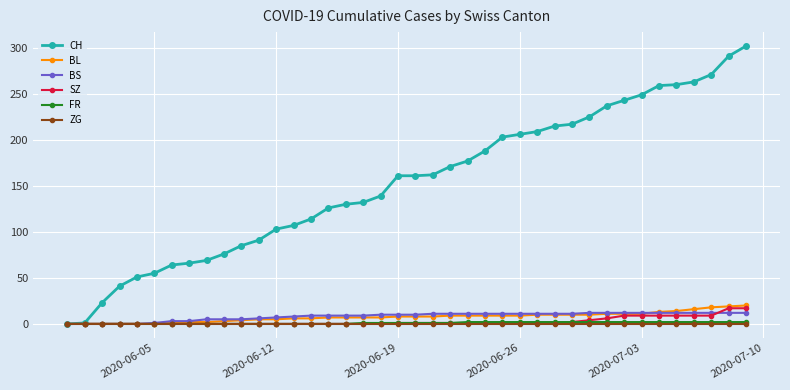

Which series has the largest total across all categories?

CH